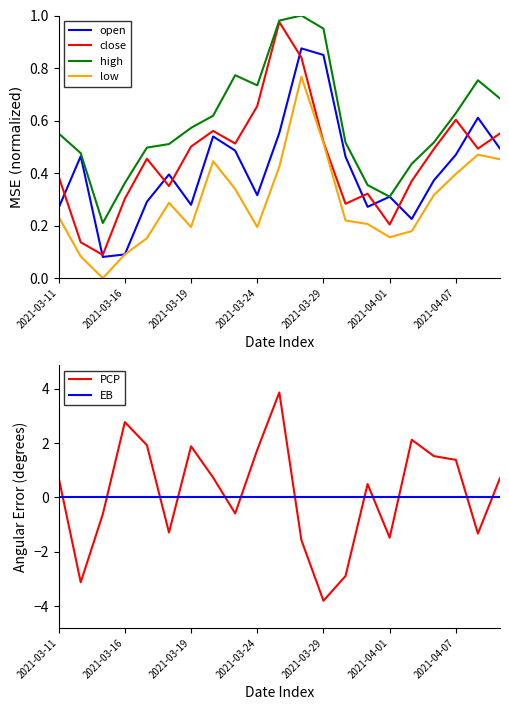

True or false: low has a value of 0.1 at 2021-03-16.

True